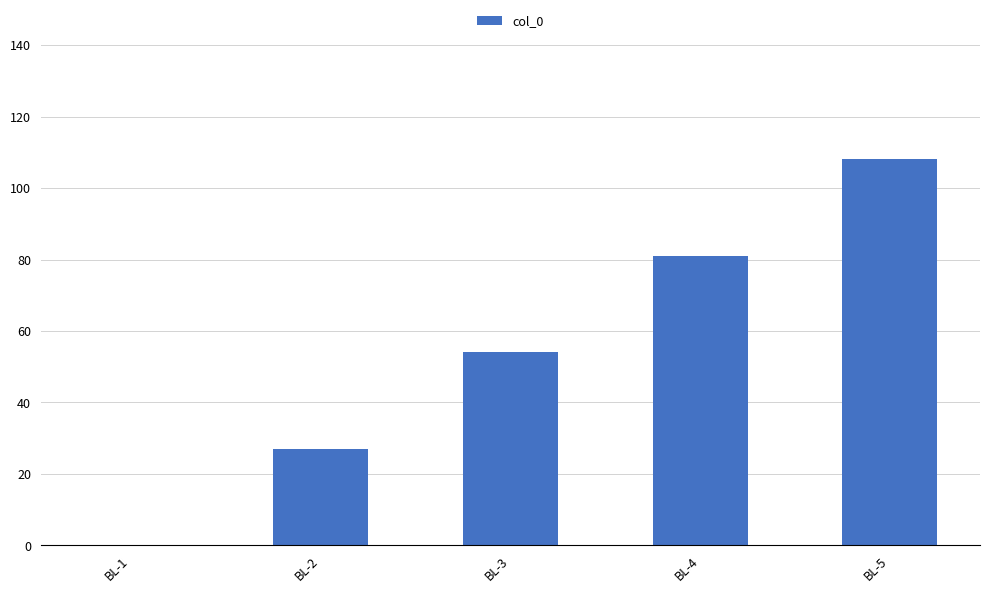

What is the sum of all values?

270